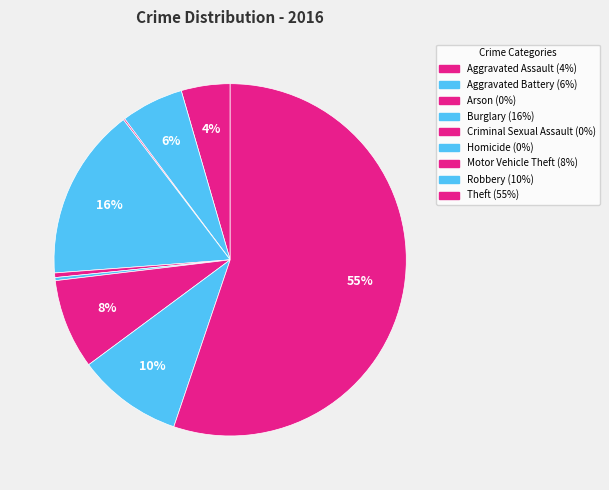

Rank the categories by value from lowest to highest.

Arson, Homicide, Criminal Sexual Assault, Aggravated Assault, Aggravated Battery, Motor Vehicle Theft, Robbery, Burglary, Theft